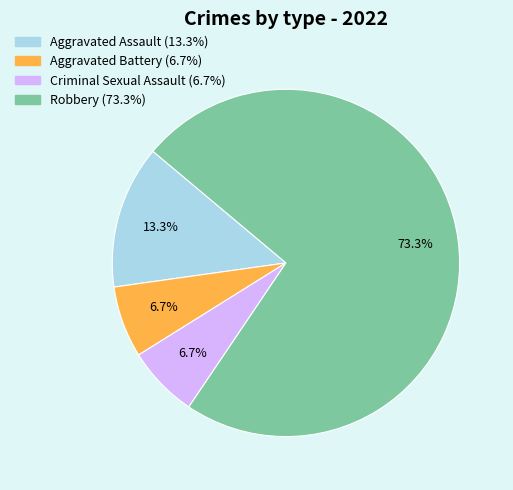

What is the total percentage of Aggravated Battery and Robbery?

80.0%